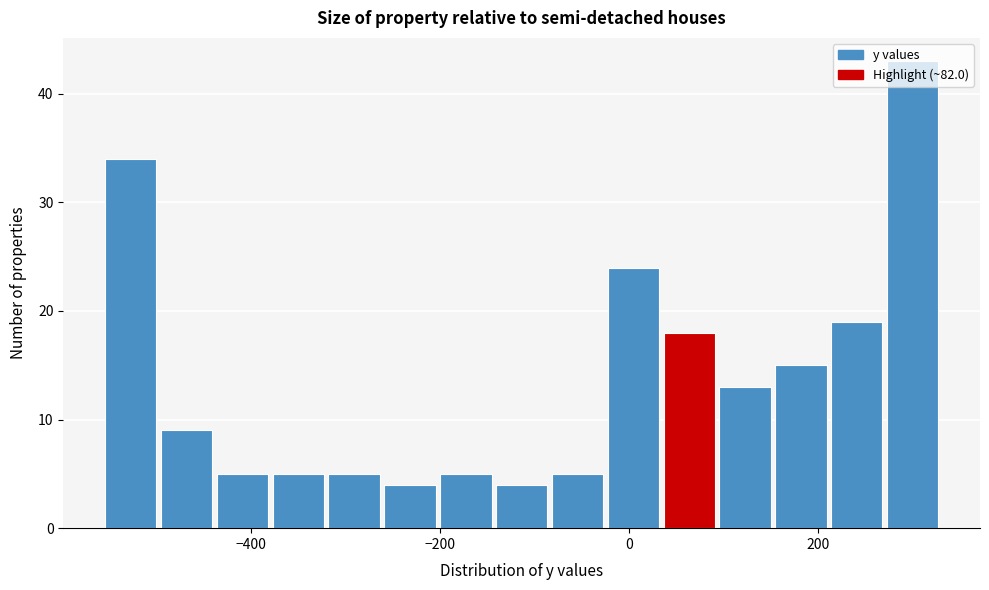

Around what value on the x-axis is the tallest bar? Give the approximate position of its centre, as read against the axis.

300